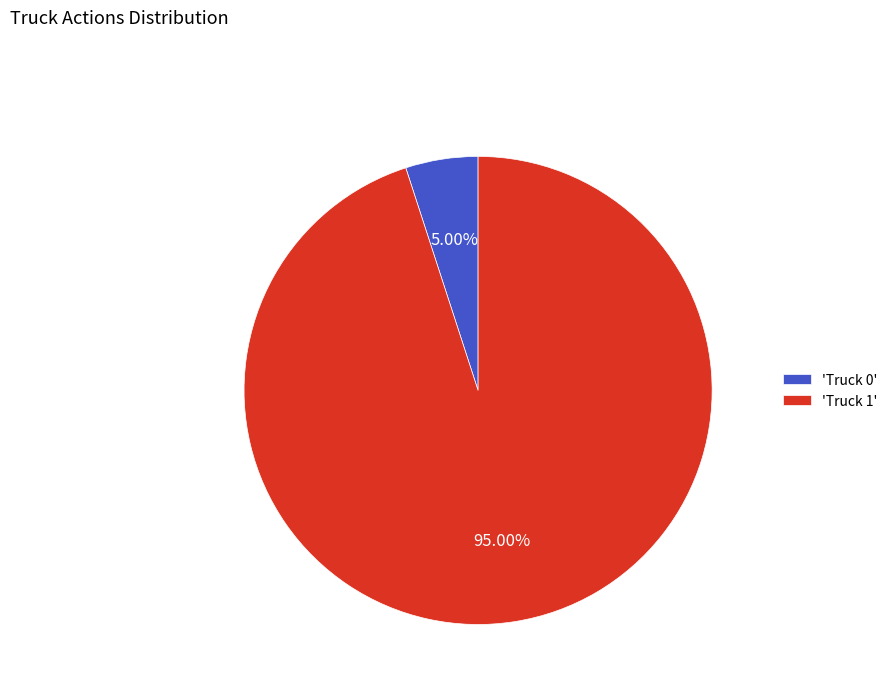

Does any single category account for the majority?

Yes